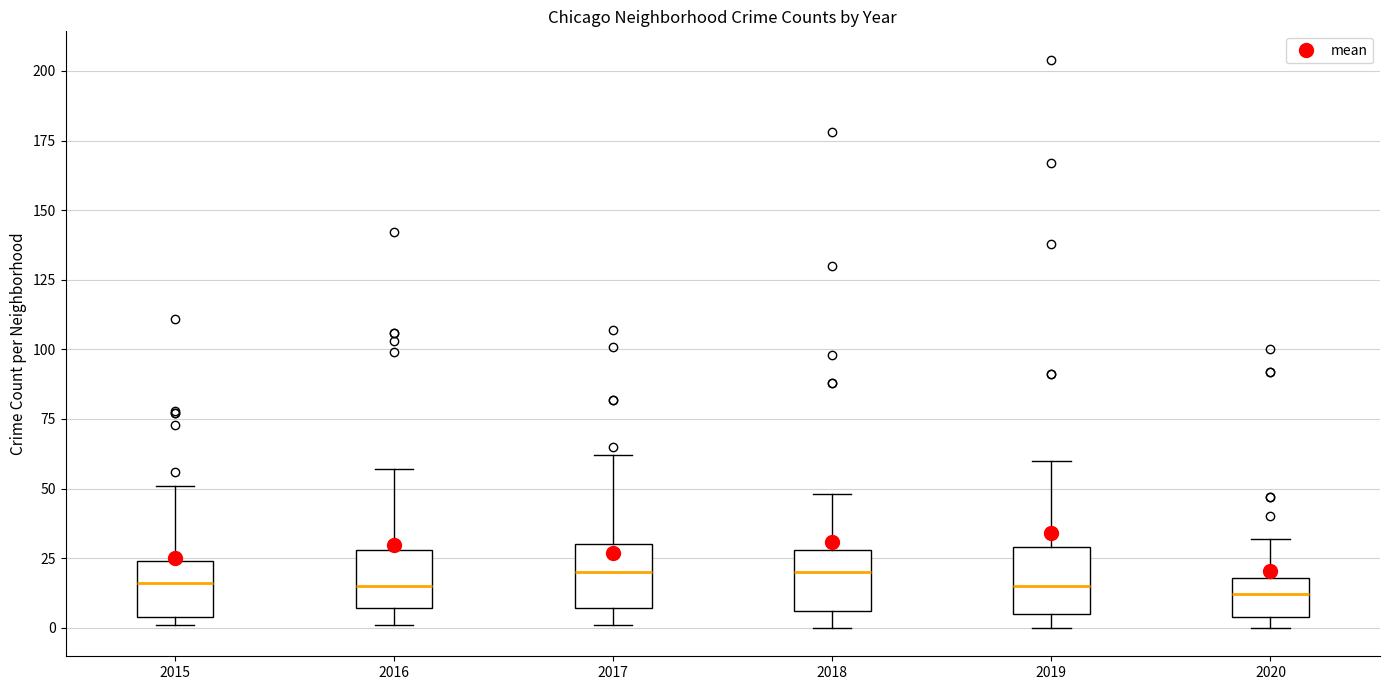

Reading left to right, read every box against the y-axis: the position of its median line, the range the box covers, and the ends of its whiskers. The values are not printed on the chart, so give them approximately, as read against the axis.

2015: median 15, box 5 to 25, whiskers 0 to 50
2016: median 15, box 5 to 30, whiskers 0 to 55
2017: median 20, box 5 to 30, whiskers 0 to 60
2018: median 20, box 5 to 30, whiskers 0 to 50
2019: median 15, box 5 to 30, whiskers 0 to 60
2020: median 10, box 5 to 20, whiskers 0 to 30